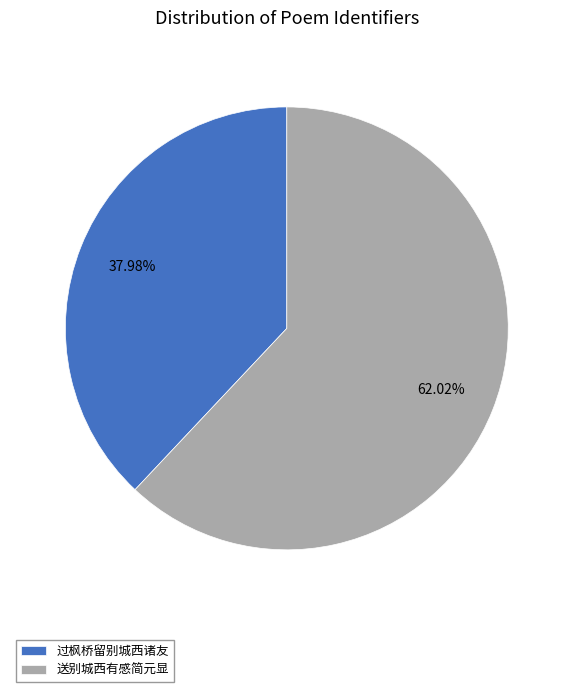

Which has a higher value, 送别城西有感简元显 or 过枫桥留别城西诸友?

送别城西有感简元显